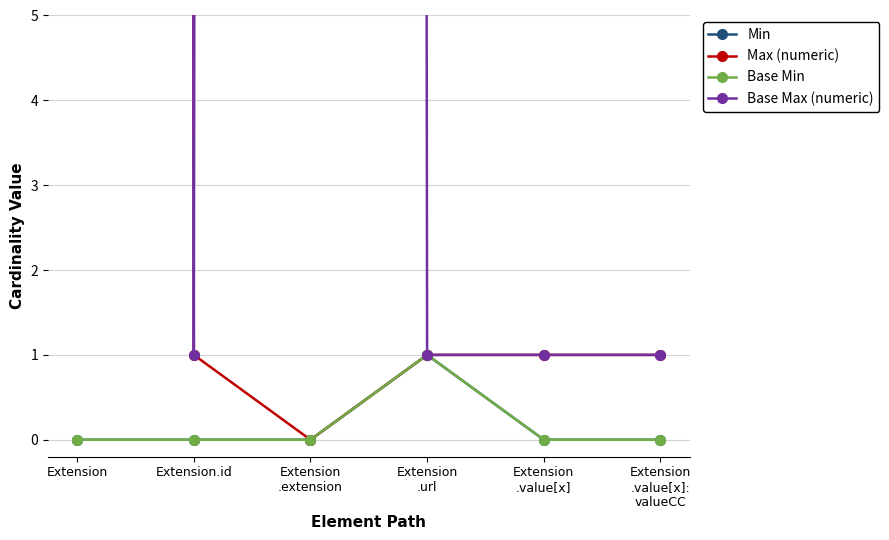

Which series has the largest total across all categories?

Base Max (numeric)